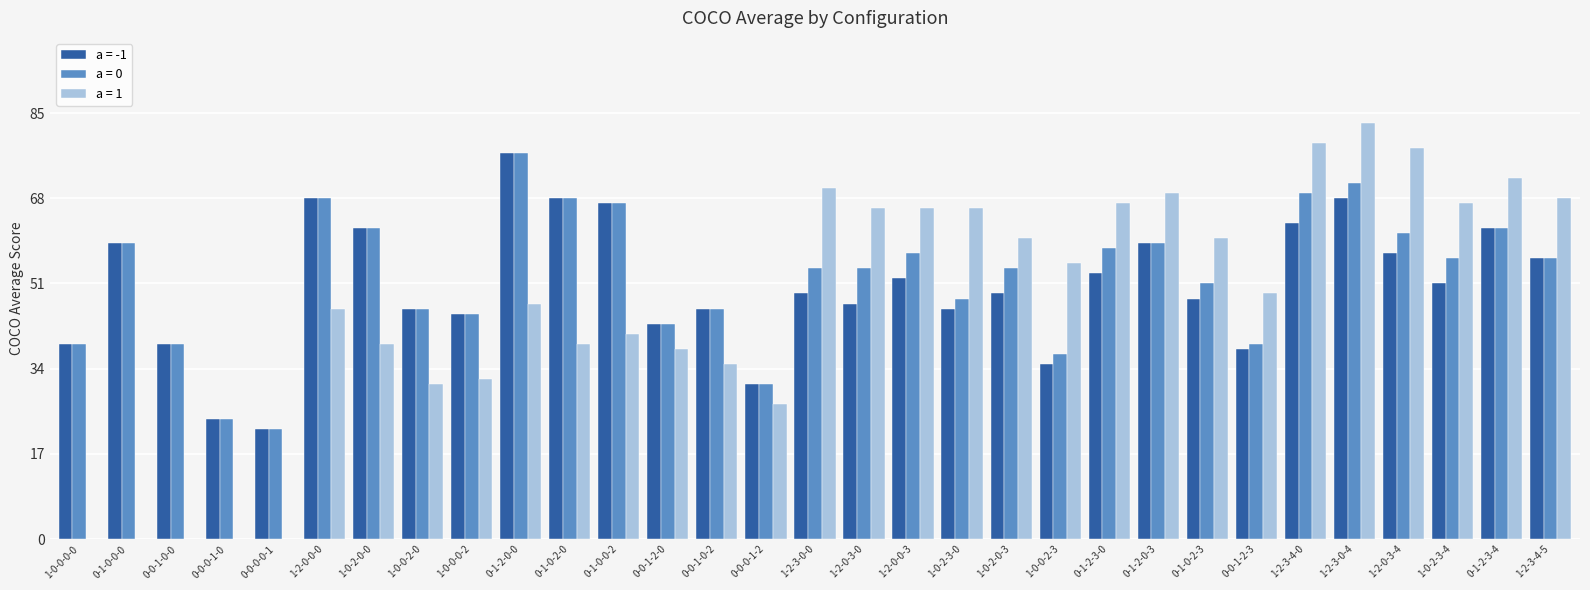

Is it true that a = 0 equals 51 at 0-1-0-2-3?

True